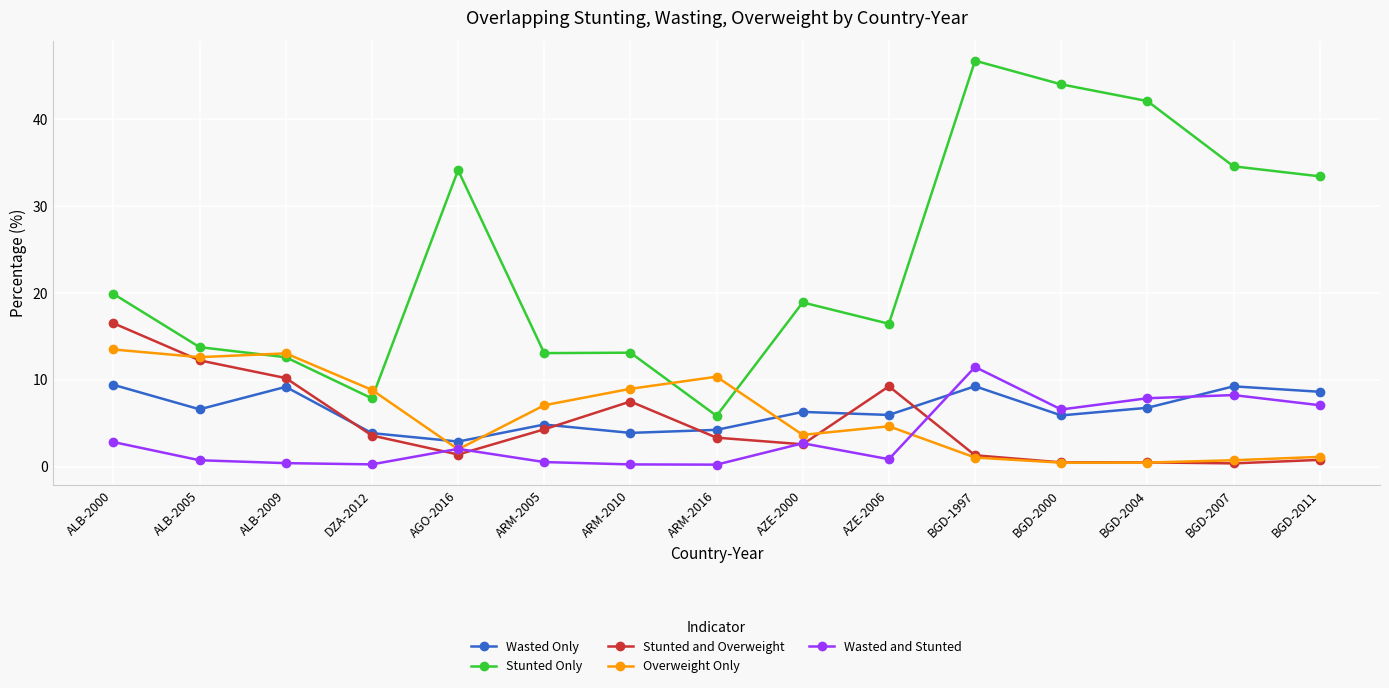

Which series has the widest spread of values?

Stunted Only